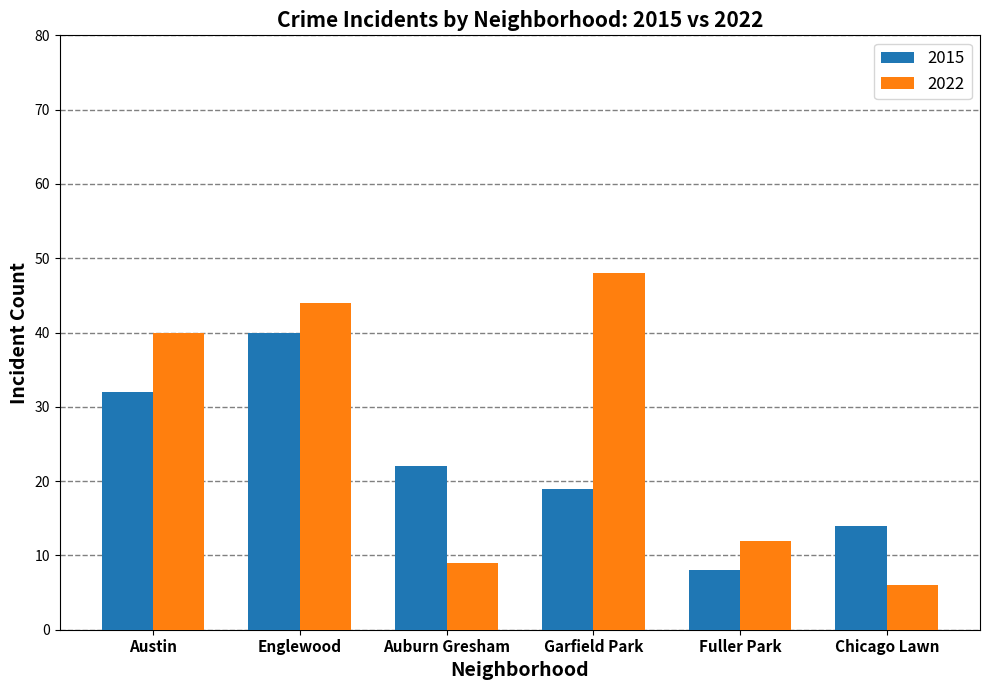

The 2015 series shows 40 at Englewood. True or false?

True